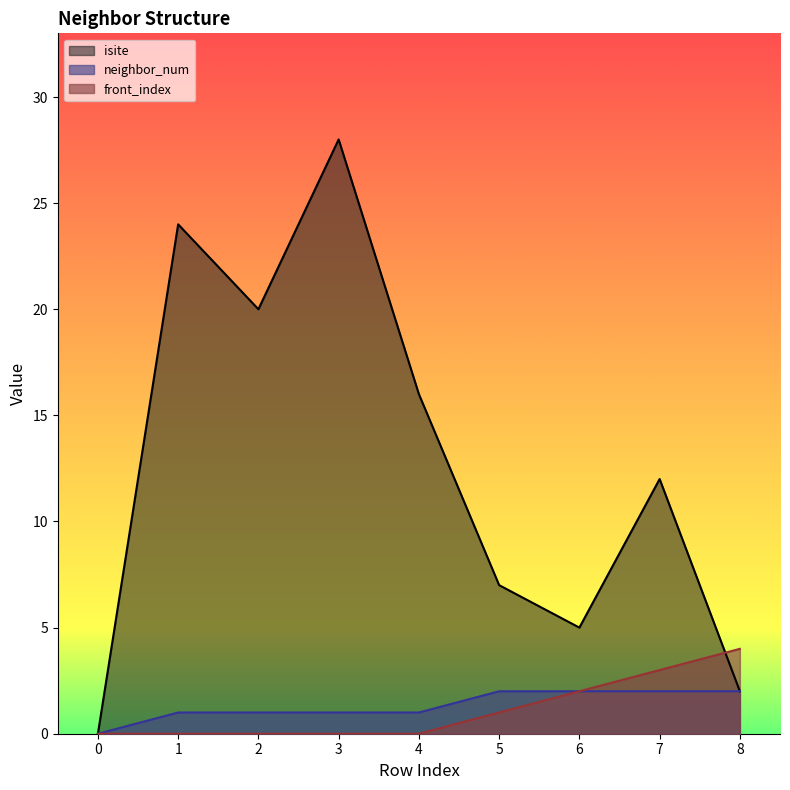

What is the value of the isite point at the 5th from the left?

16